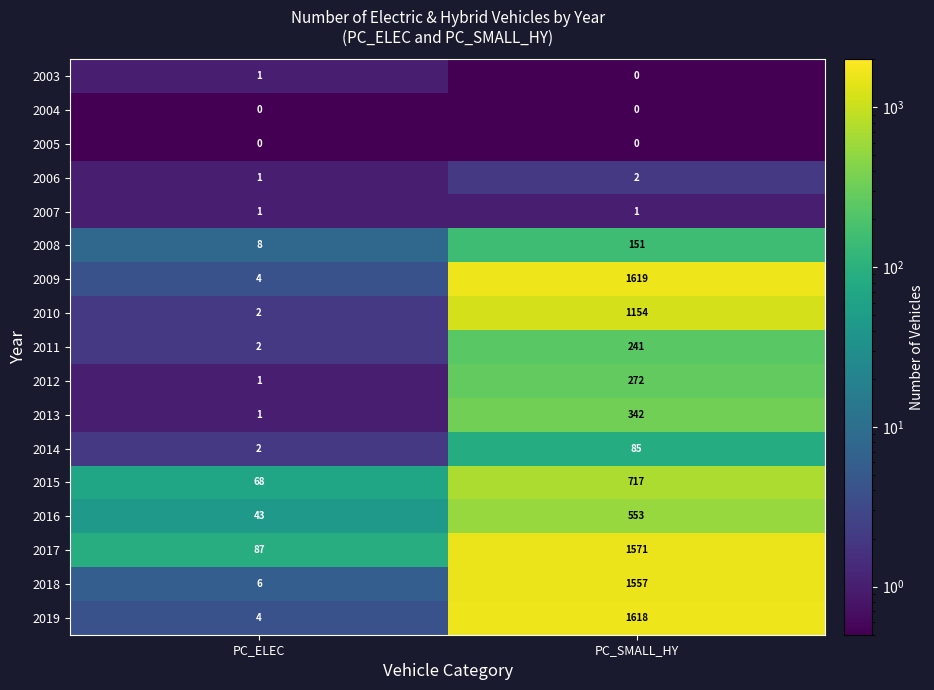

What is the lowest value of the 2008 series?

8